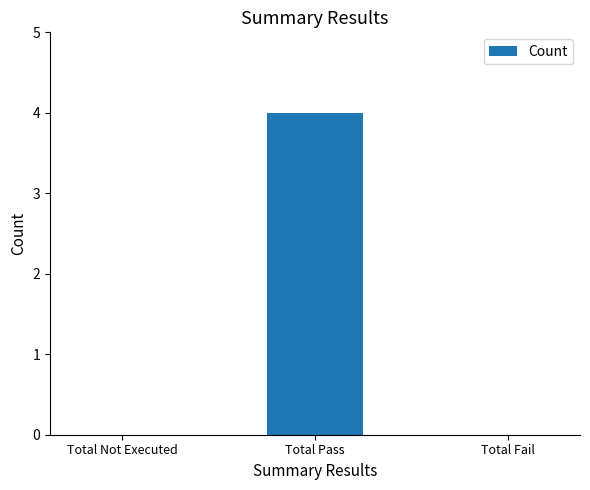

Count the number of data series in this chart.

1